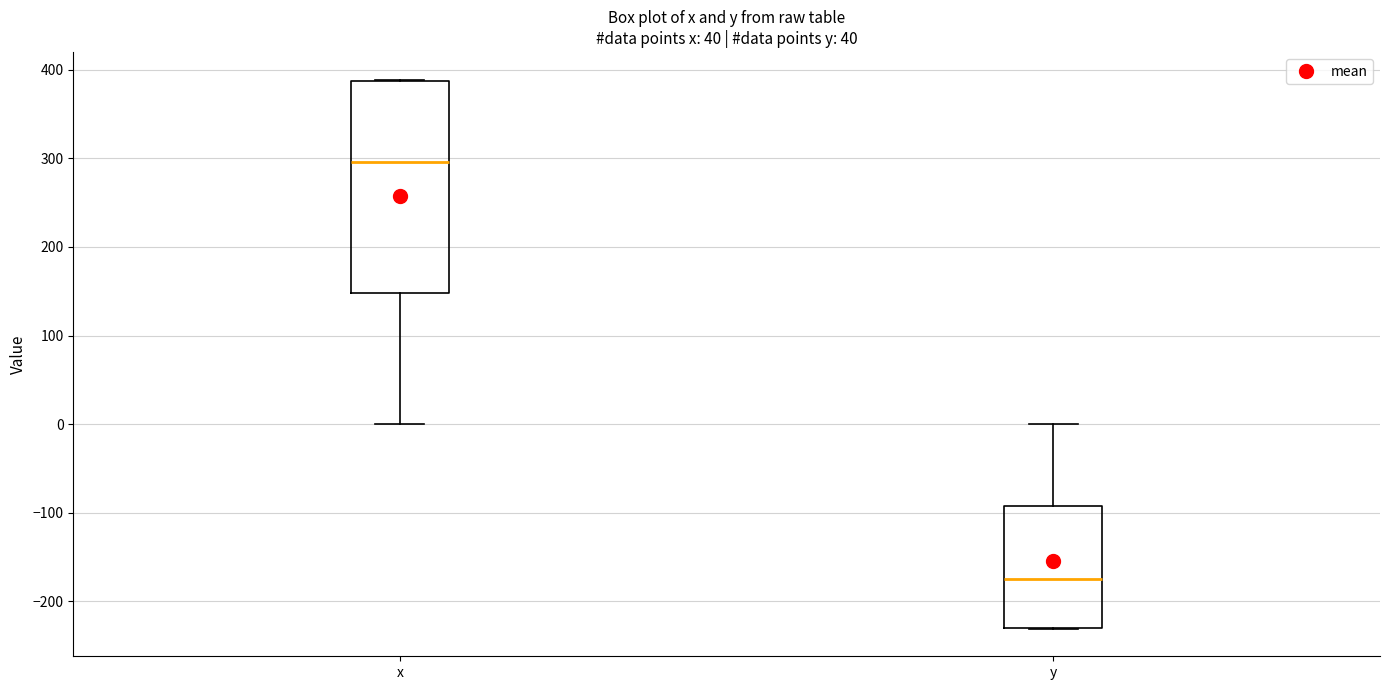

Reading left to right, read every box against the y-axis: the position of its median line, the range the box covers, and the ends of its whiskers. The values are not printed on the chart, so give them approximately, as read against the axis.

x: median 300, box 150 to 390, whiskers 0 to 390
y: median -170, box -230 to -90, whiskers -230 to 0